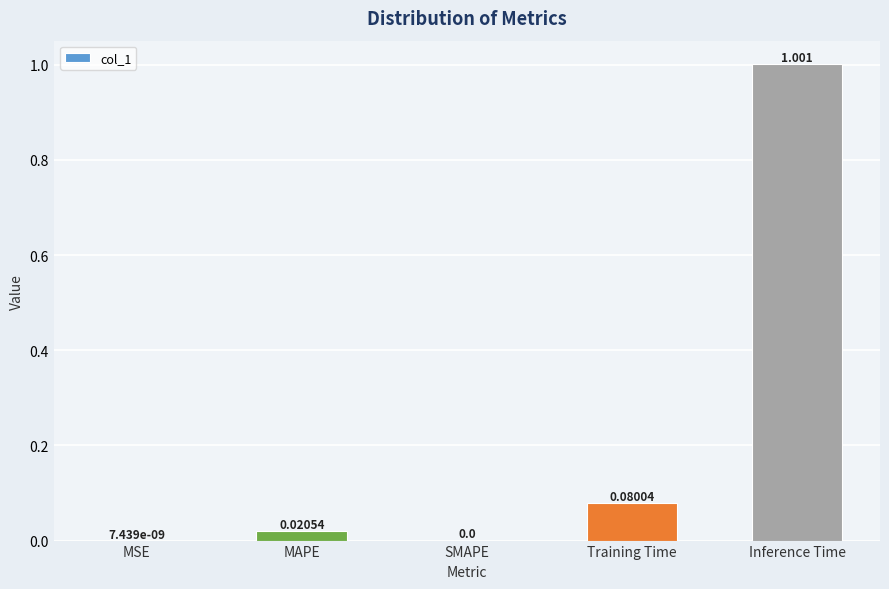

What is the maximum value shown in the chart?

1.0